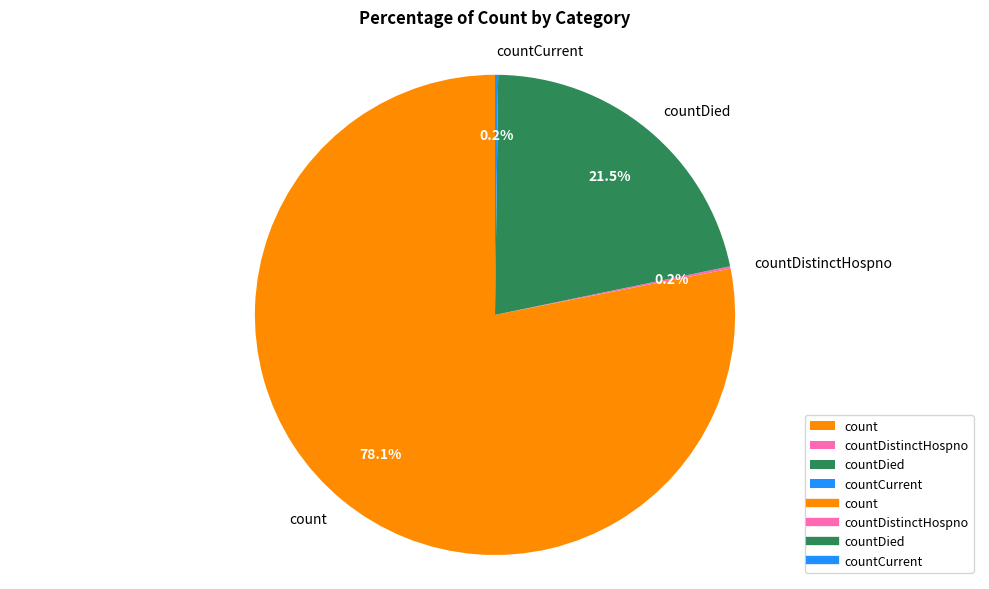

What is the largest slice in the pie chart?

count